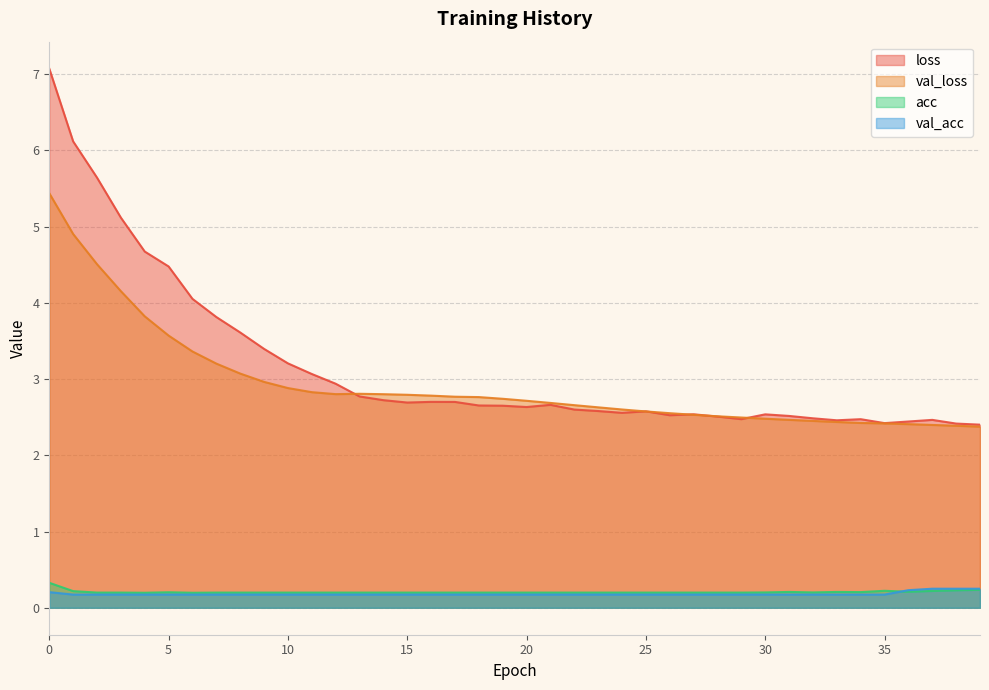

The loss series shows 0.7 at 37. True or false?

False